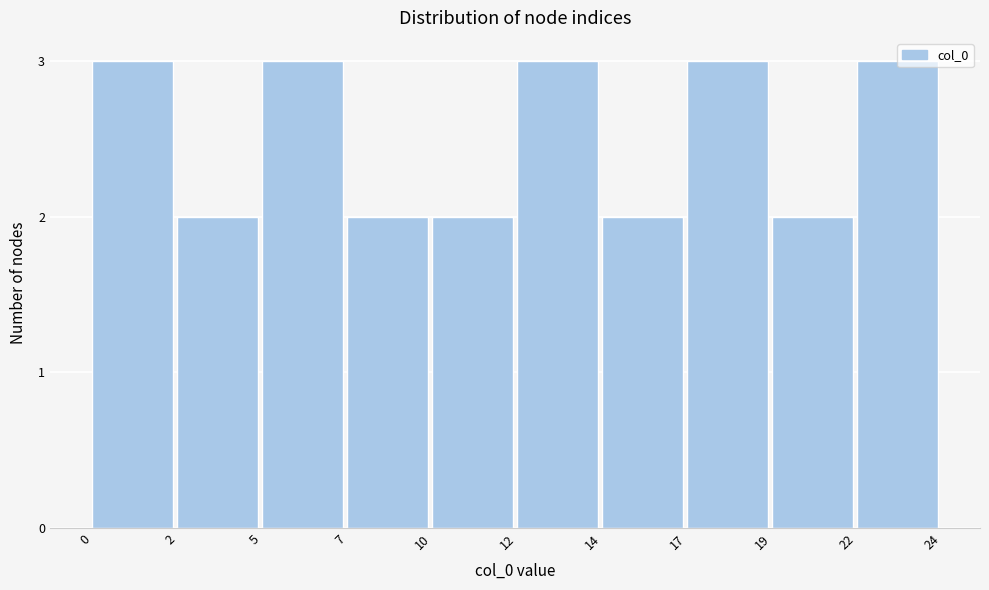

Reading left to right, list all the values displayed in this chart.

3	2	3	2	2	3	2	3	2	3